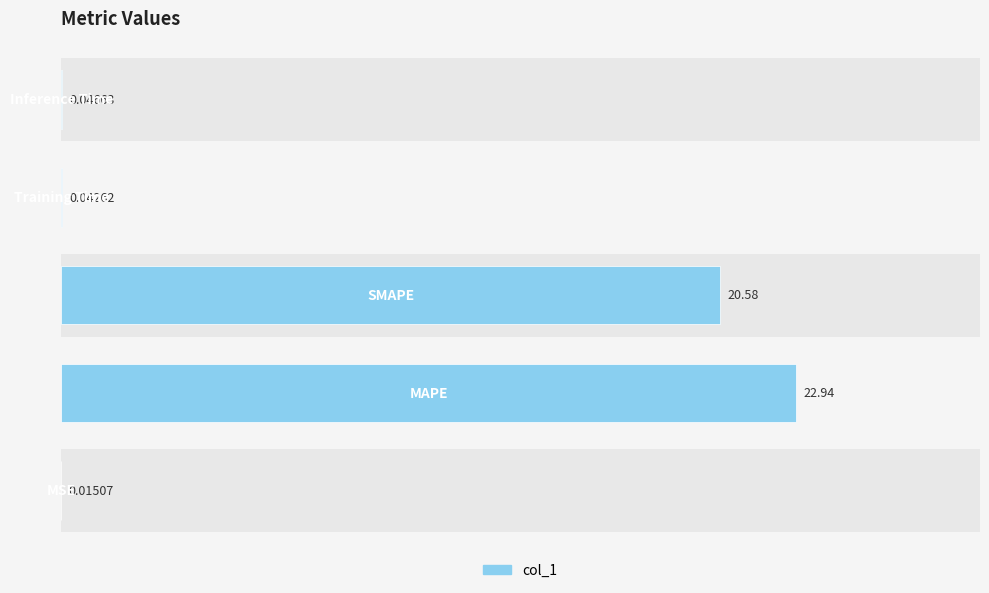

Are the bars horizontal?

Yes